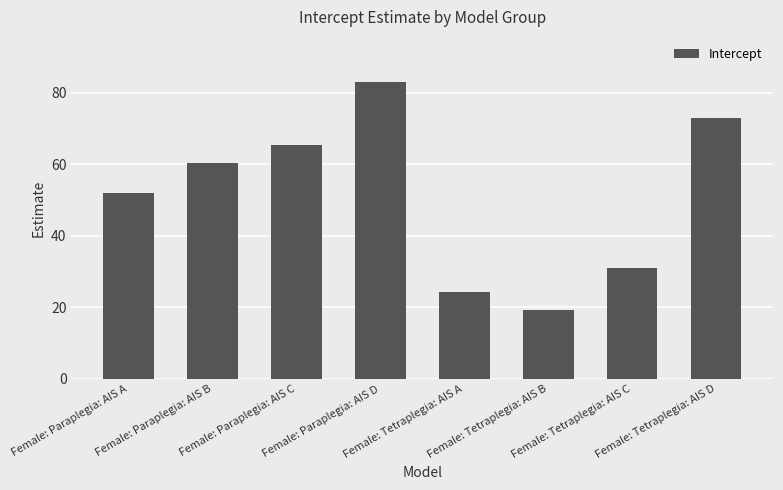

At which category does the chart reach its peak across all series?

Female: Paraplegia: AIS D